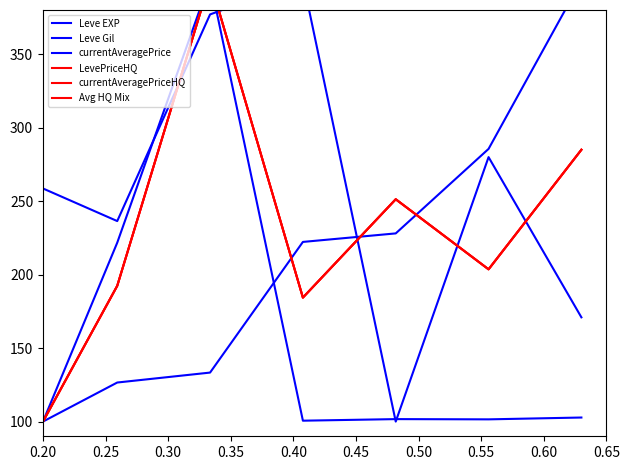

What is the value of the currentAveragePriceHQ point at the 2nd from the left?

192.4